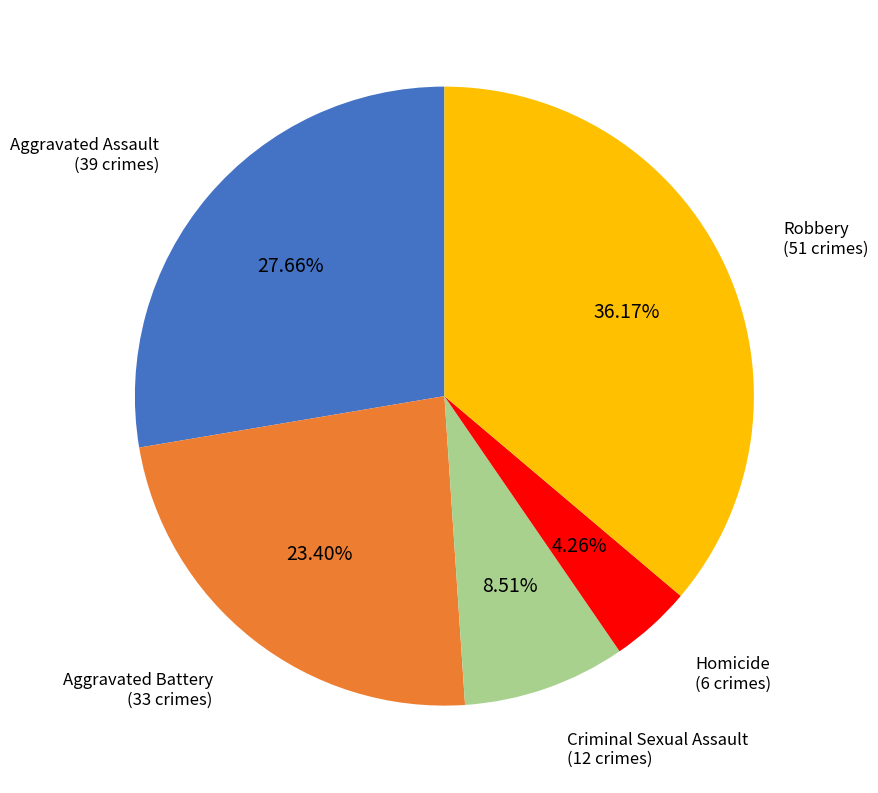

Is there a majority slice in this chart?

No